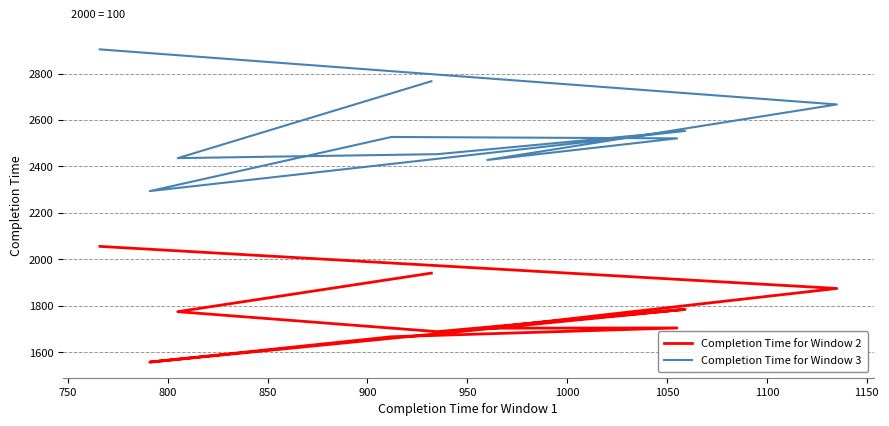

Is it true that Completion Time for Window 2 equals 1667 at 950?

True